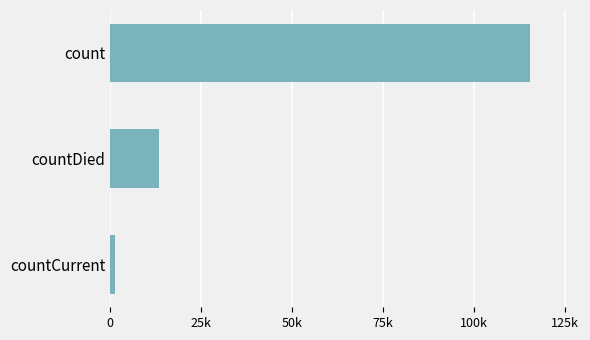

Does the chart contain any negative values?

No